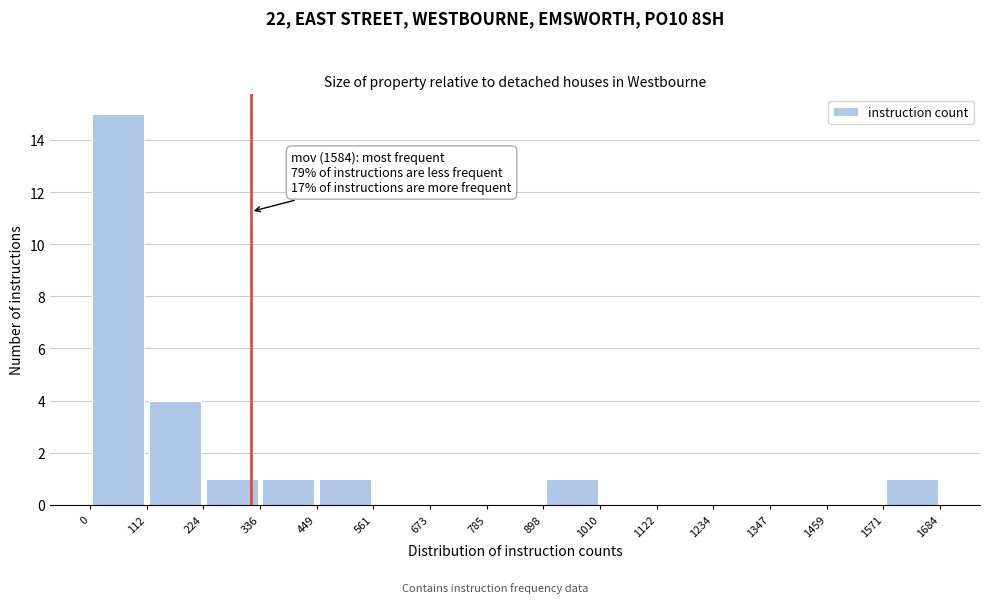

Which range on the x-axis has the tallest bar?

0 to 112